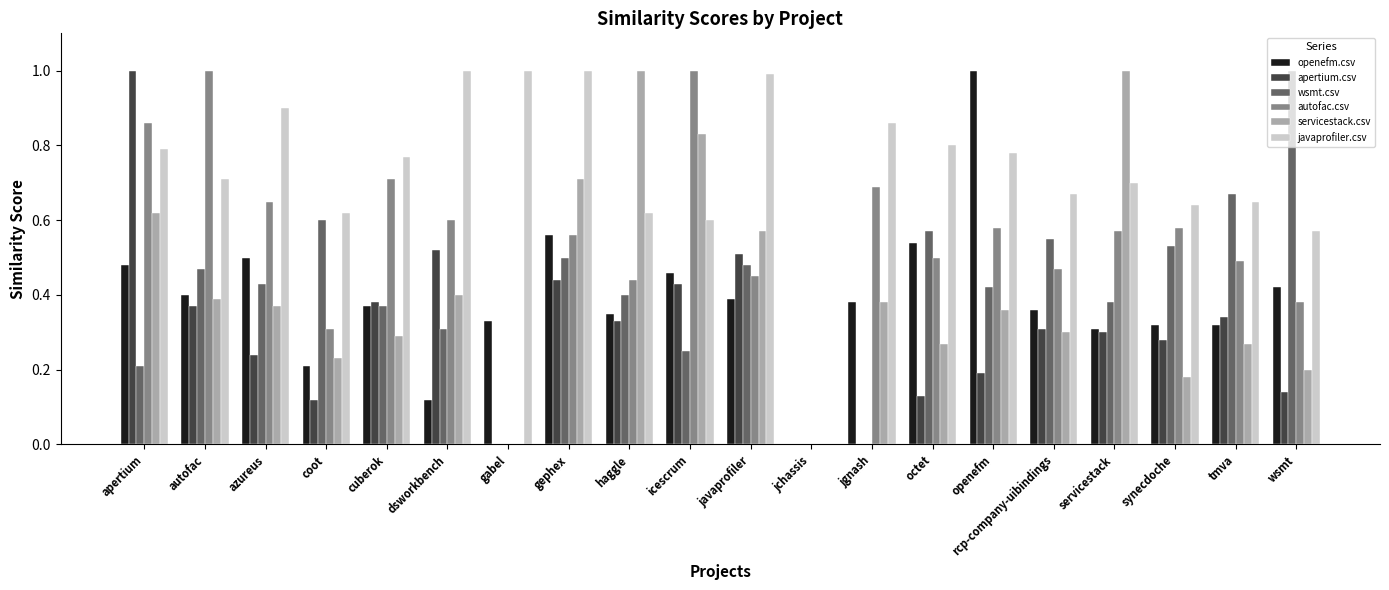

What is the sum of all openefm.csv values?

7.8